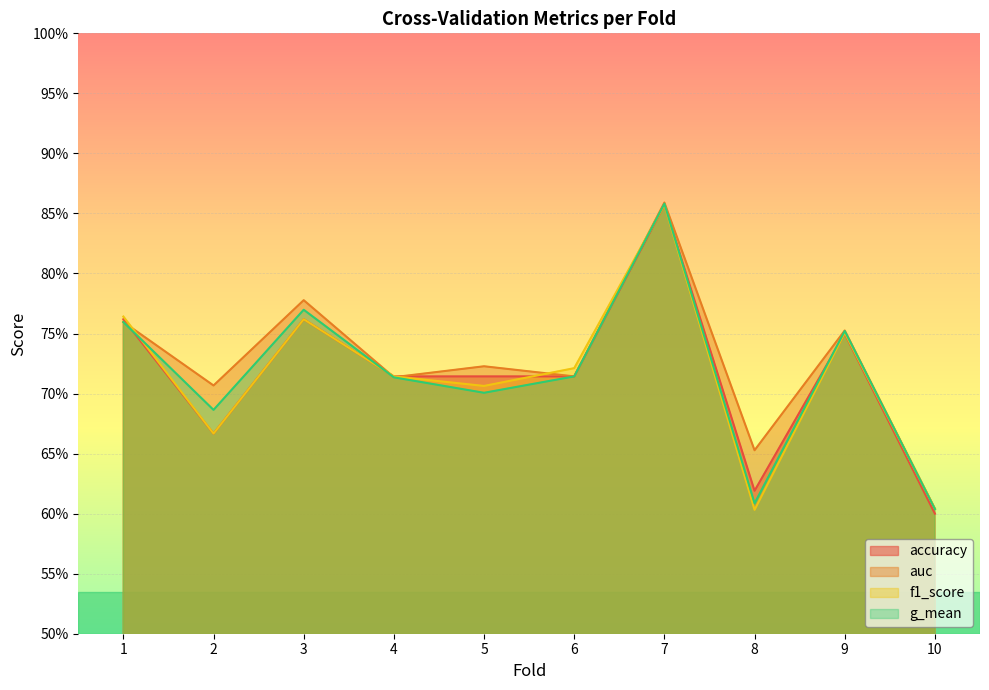

In f1_score, how many points are lower than both neighbors (excluding endpoints)?

3